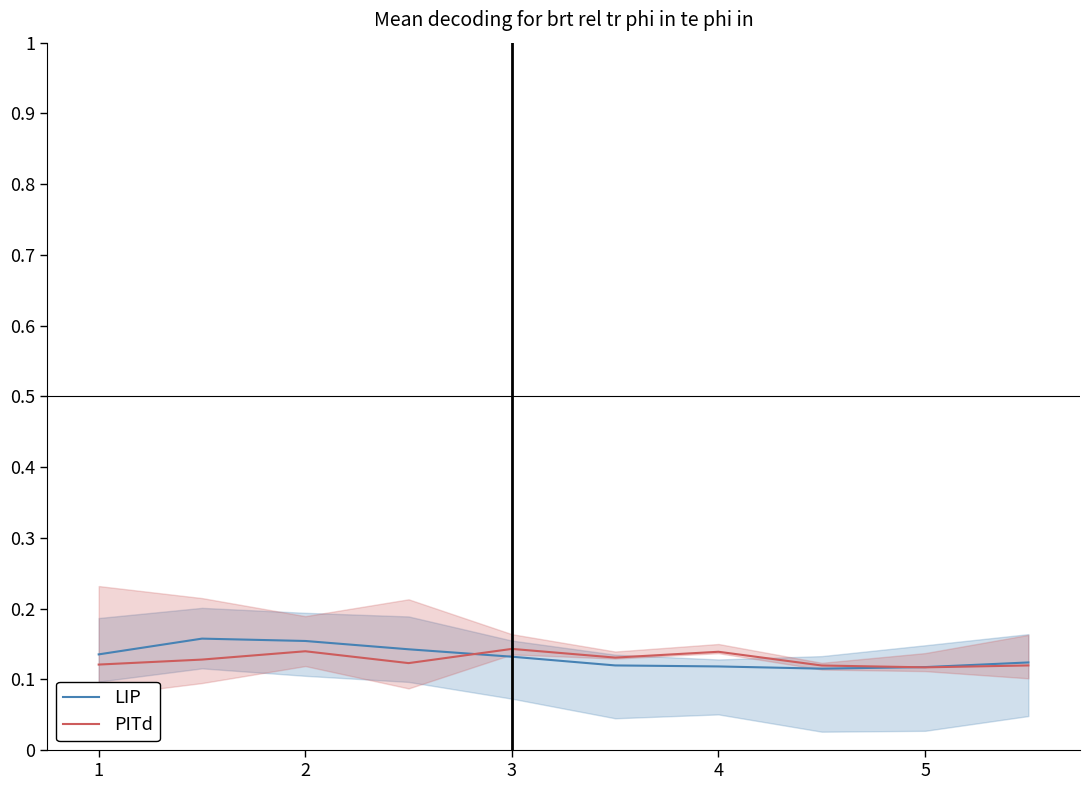

What is the sum of the PITd values at 3 and 2?

0.3